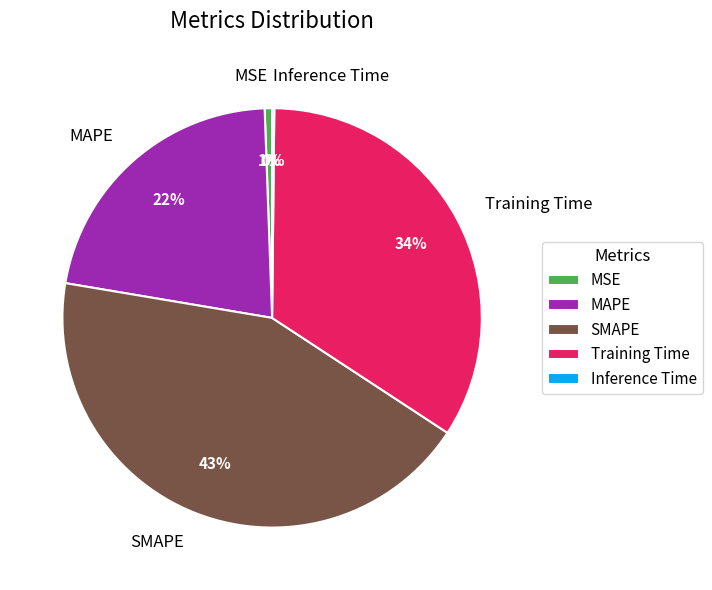

To the nearest percent, what is the average slice percentage?

20%